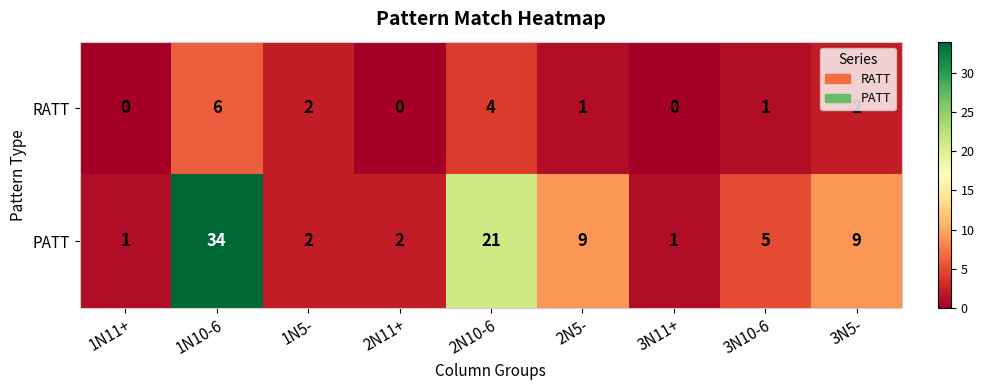

Which series changed the most between 3N10-6 and 3N5-?

PATT